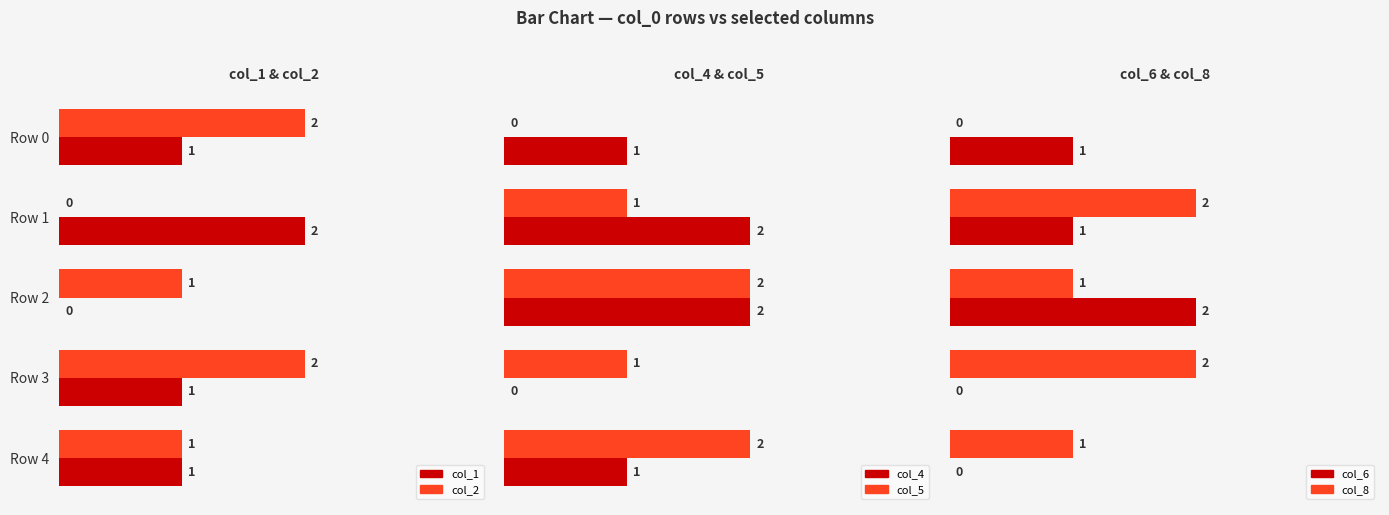

Is it true that col_8 equals 3 at Row 1?

False